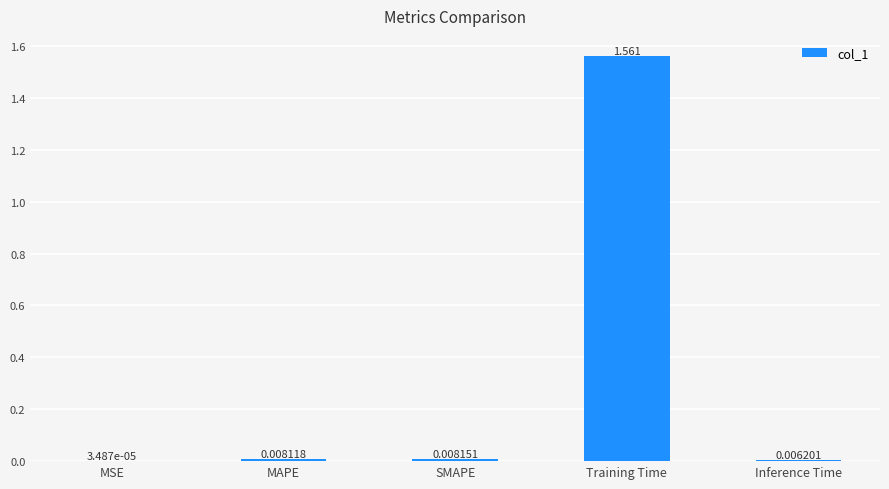

Which has a higher value, MSE or MAPE?

MAPE